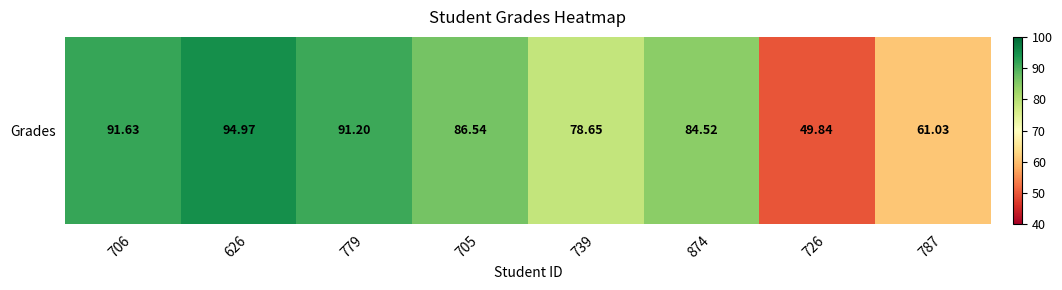

What is the change in value from 706 to 874?

-7.1